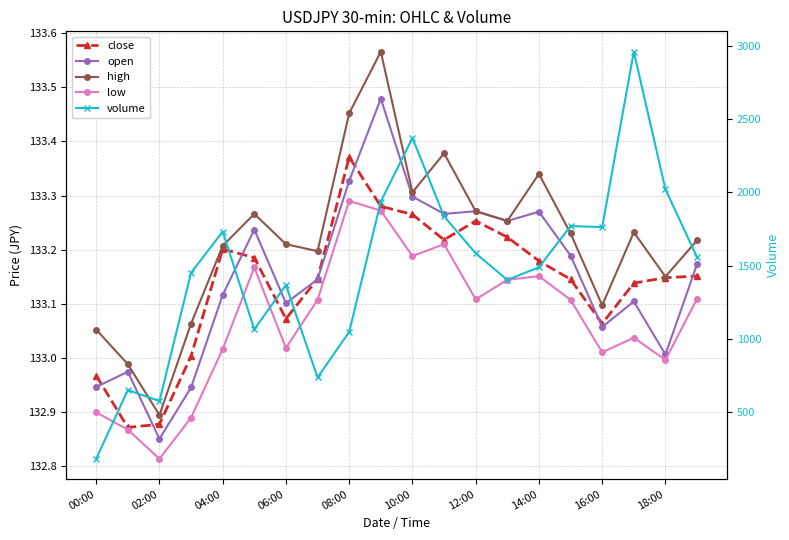

Between 12:00 and 10:00, which is larger?

10:00